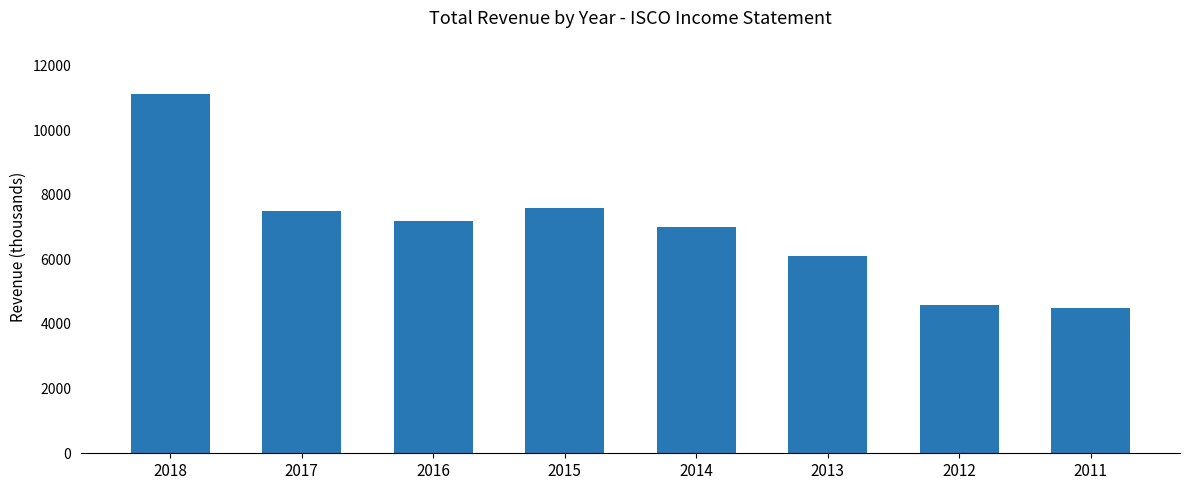

Reading left to right, transcribe all the data shown in this chart.

2018=11100	2017=7500	2016=7200	2015=7600	2014=7000	2013=6100	2012=4600	2011=4500